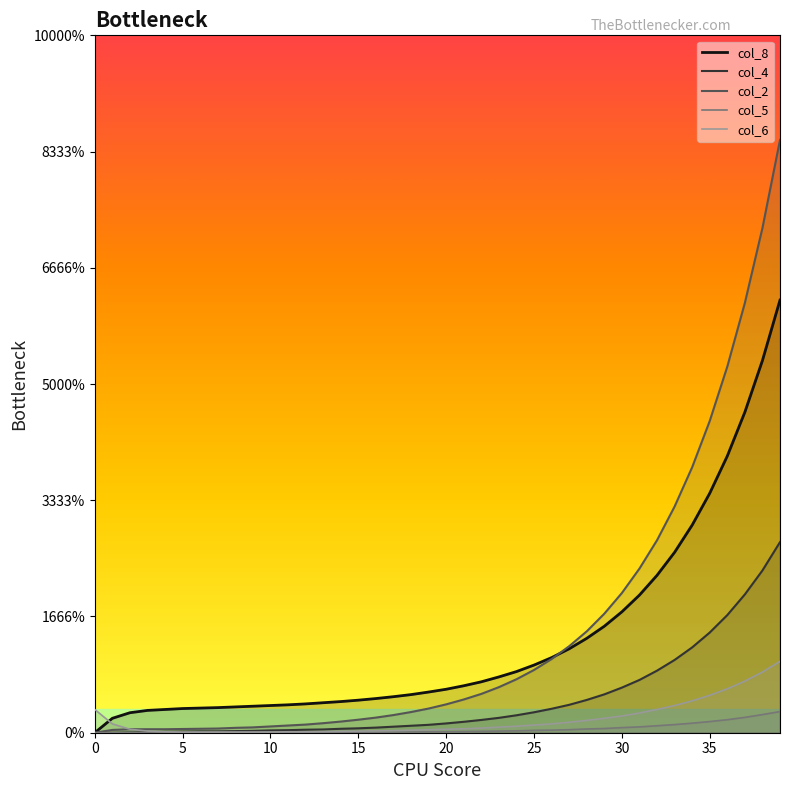

True or false: col_2 has more than 2 interior local peaks.

False